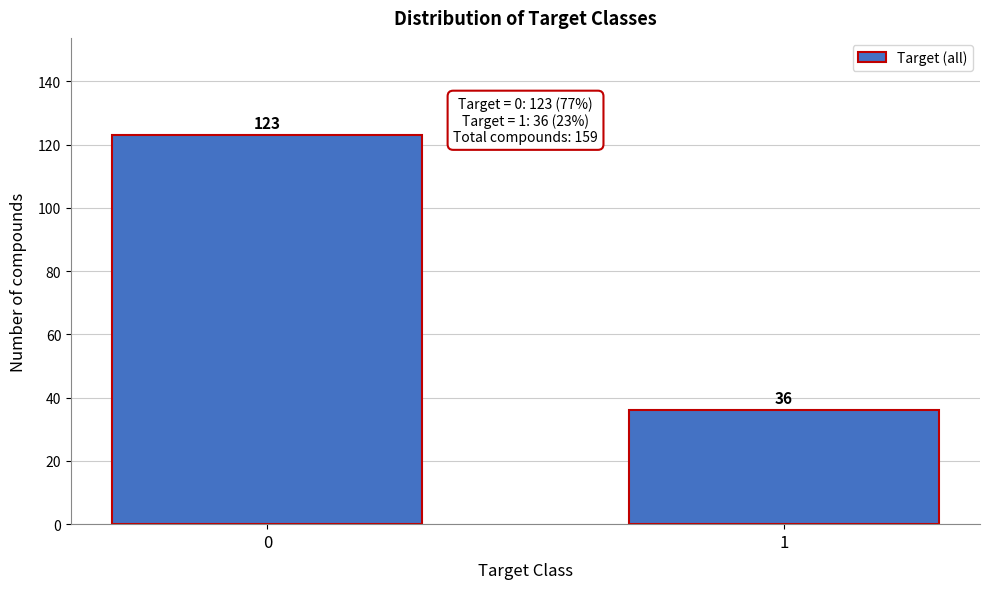

Reading right to left, what are all the values shown in this chart?

1=36	0=123